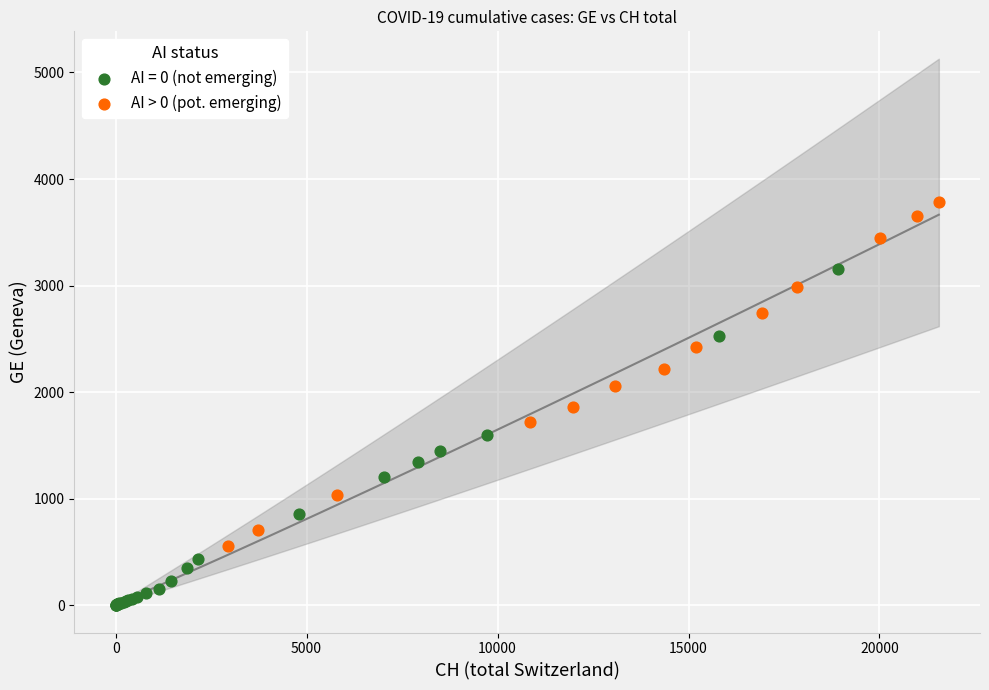

Which series contains the highest Y value?

AI > 0 (pot. emerging)